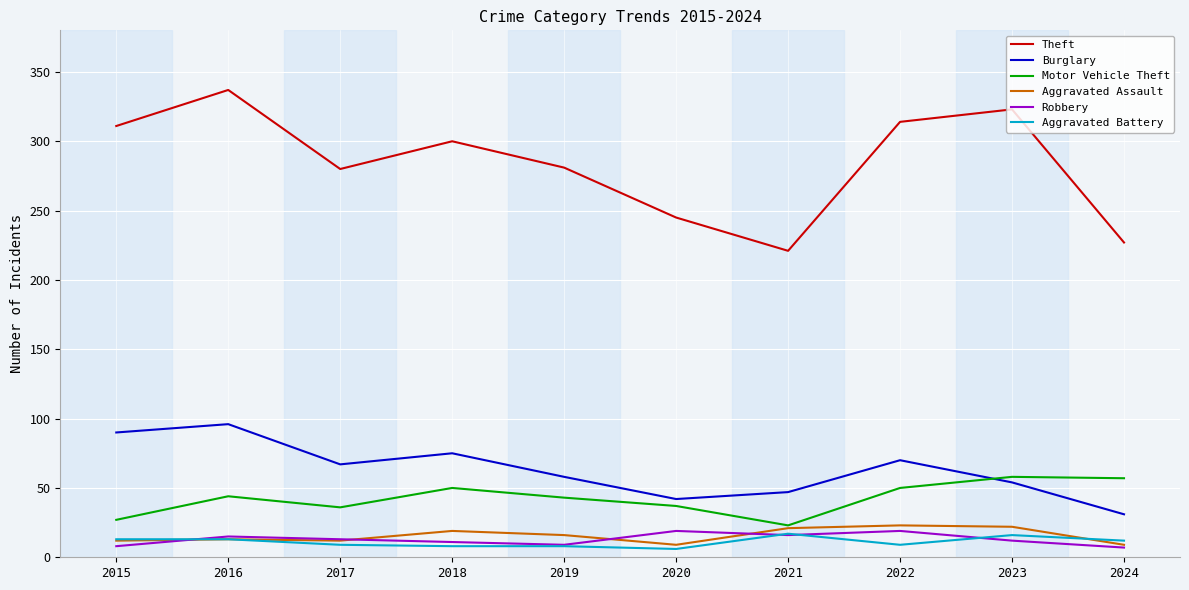

Where does the Aggravated Assault series first go above 16?

2018